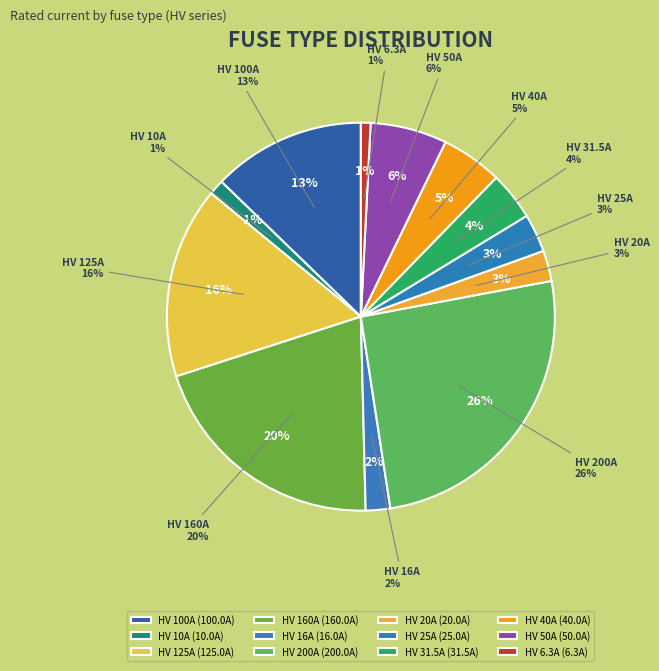

Is it true that HV 200A is 26% of the pie?

True